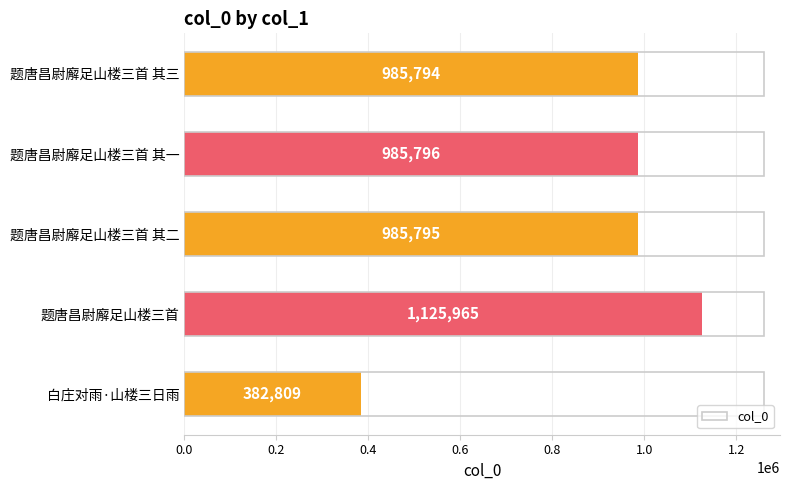

What is the sum of all values?

4466159